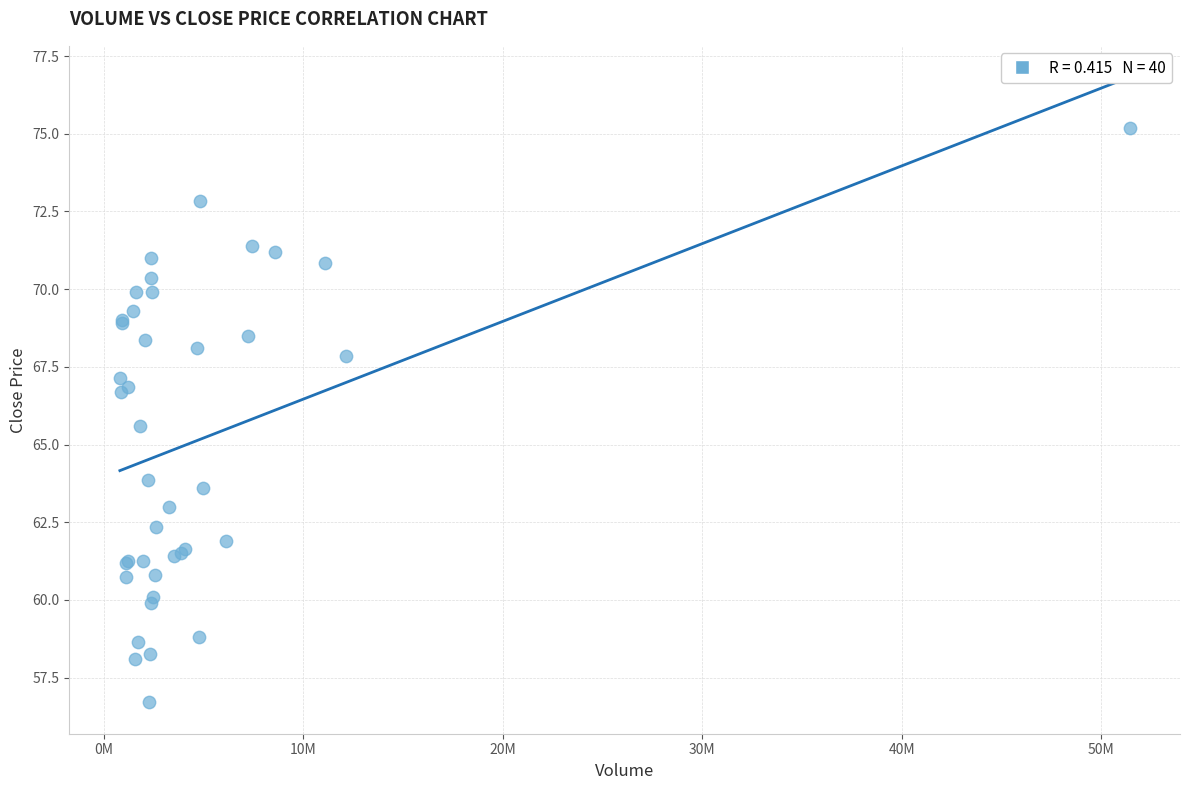

What Y value in the scatter plot is closest to 65?

65.6